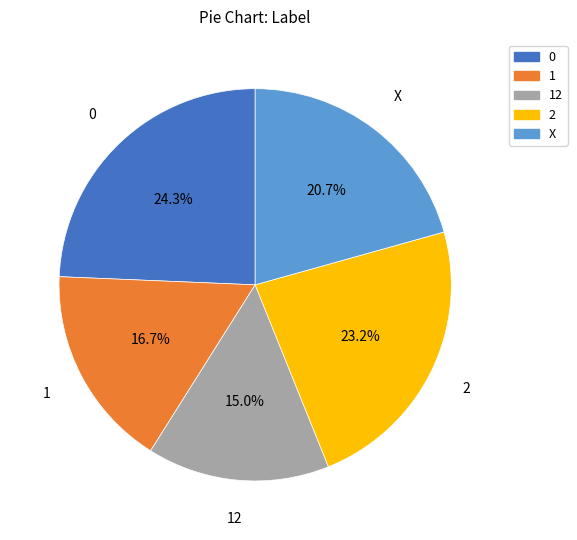

Is there any slice that represents more than half of the pie?

No